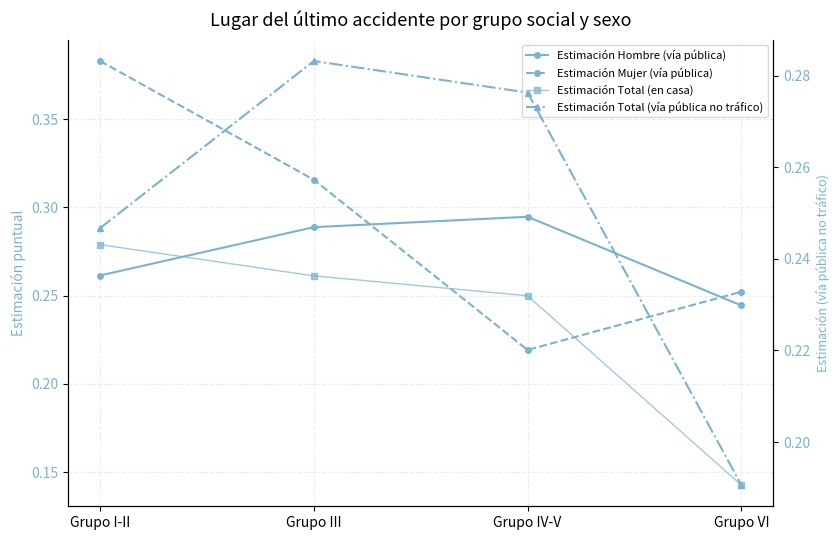

In Estimación Hombre (vía pública), how many points are higher than both neighbors (excluding endpoints)?

1